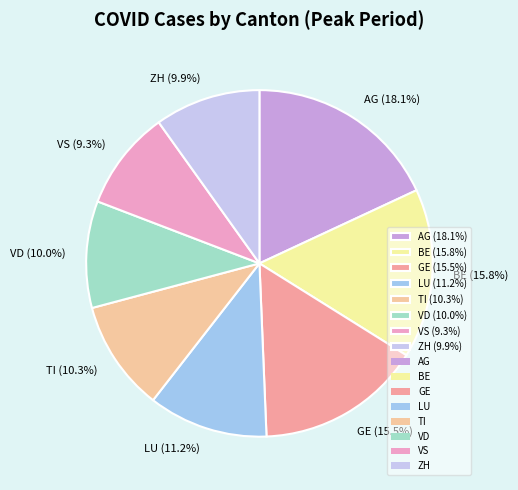

How many segments does this pie chart have?

8